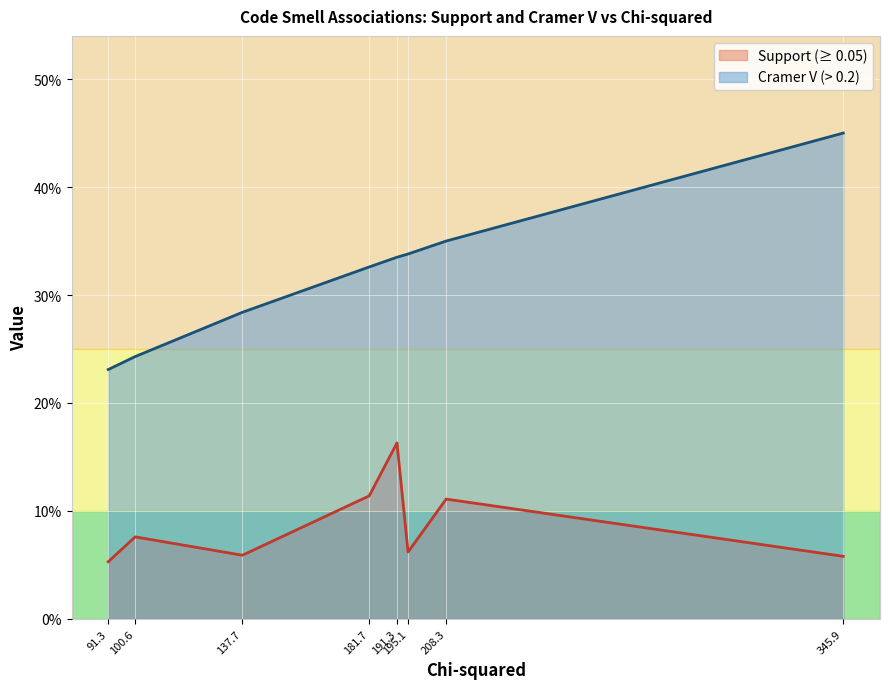

What are all the series names shown in the legend?

Support (≥ 0.05), Cramer V (> 0.2)